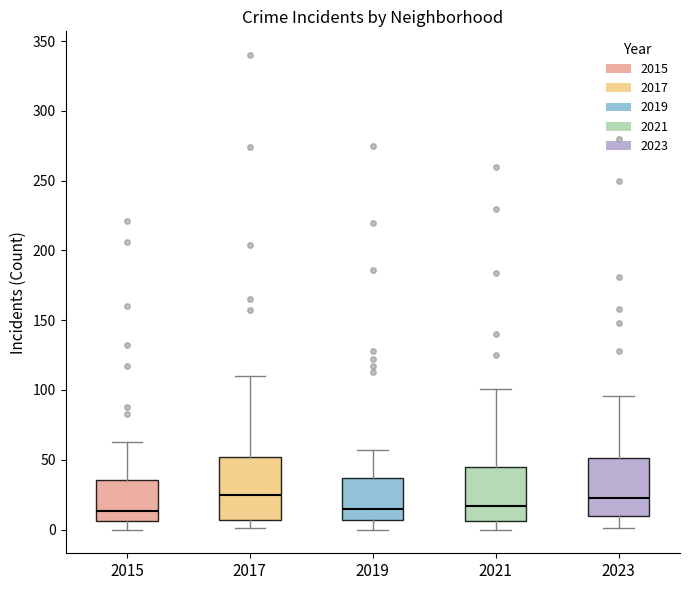

Reading left to right, read every box against the y-axis: the position of its median line, the range the box covers, and the ends of its whiskers. The values are not printed on the chart, so give them approximately, as read against the axis.

2015: median 15, box 5 to 35, whiskers 0 to 65
2017: median 25, box 5 to 50, whiskers 0 to 110
2019: median 15, box 5 to 35, whiskers 0 to 55
2021: median 15, box 5 to 45, whiskers 0 to 100
2023: median 25, box 10 to 50, whiskers 0 to 95